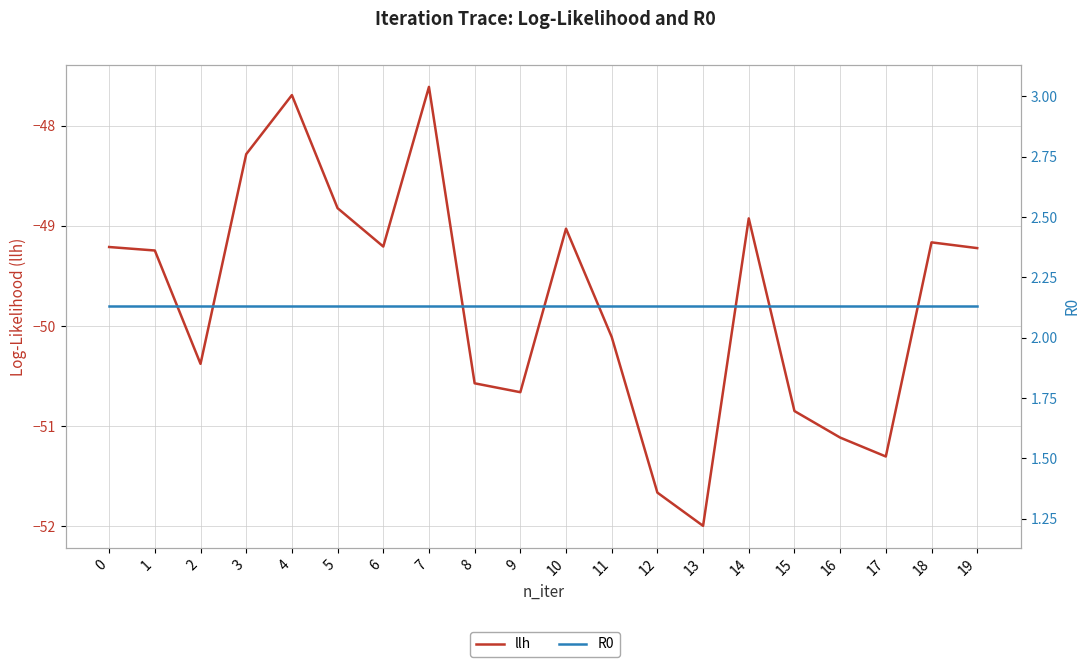

Reading left to right, extract all data points from this chart.

llh: 0=-49.2	1=-49.2	2=-50.4	3=-48.3	4=-47.7	5=-48.8	6=-49.2	7=-47.6	8=-50.6	9=-50.7	10=-49.0	11=-50.1	12=-51.7	13=-52.0	14=-48.9	15=-50.8	16=-51.1	17=-51.3	18=-49.2	19=-49.2
R0: 0=2.1	1=2.1	2=2.1	3=2.1	4=2.1	5=2.1	6=2.1	7=2.1	8=2.1	9=2.1	10=2.1	11=2.1	12=2.1	13=2.1	14=2.1	15=2.1	16=2.1	17=2.1	18=2.1	19=2.1